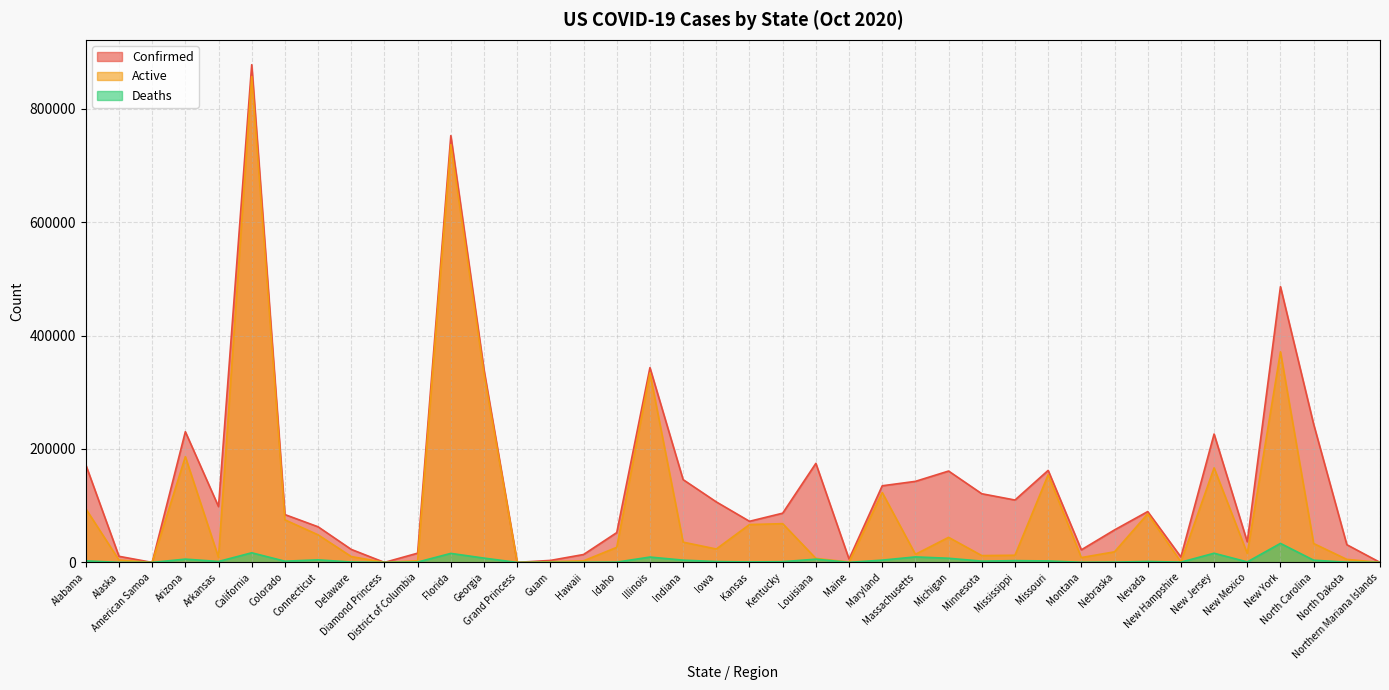

What is the maximum value for Confirmed?

877459